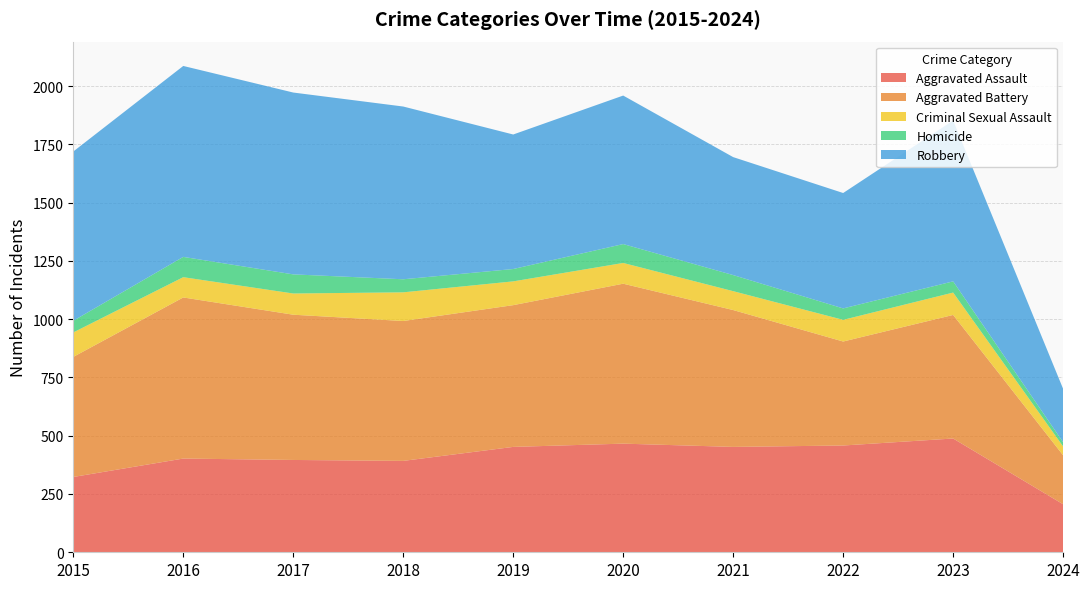

Reading left to right, transcribe all the data shown in this chart.

Aggravated Assault: 2015=323	2016=402	2017=396	2018=392	2019=452	2020=466	2021=452	2022=458	2023=488	2024=206
Aggravated Battery: 2015=515	2016=691	2017=623	2018=600	2019=608	2020=686	2021=587	2022=446	2023=530	2024=210
Criminal Sexual Assault: 2015=105	2016=87	2017=91	2018=123	2019=102	2020=89	2021=81	2022=93	2023=96	2024=38
Homicide: 2015=50	2016=87	2017=82	2018=56	2019=53	2020=81	2021=69	2022=49	2023=48	2024=18
Robbery: 2015=726	2016=819	2017=780	2018=741	2019=577	2020=637	2021=506	2022=495	2023=690	2024=229